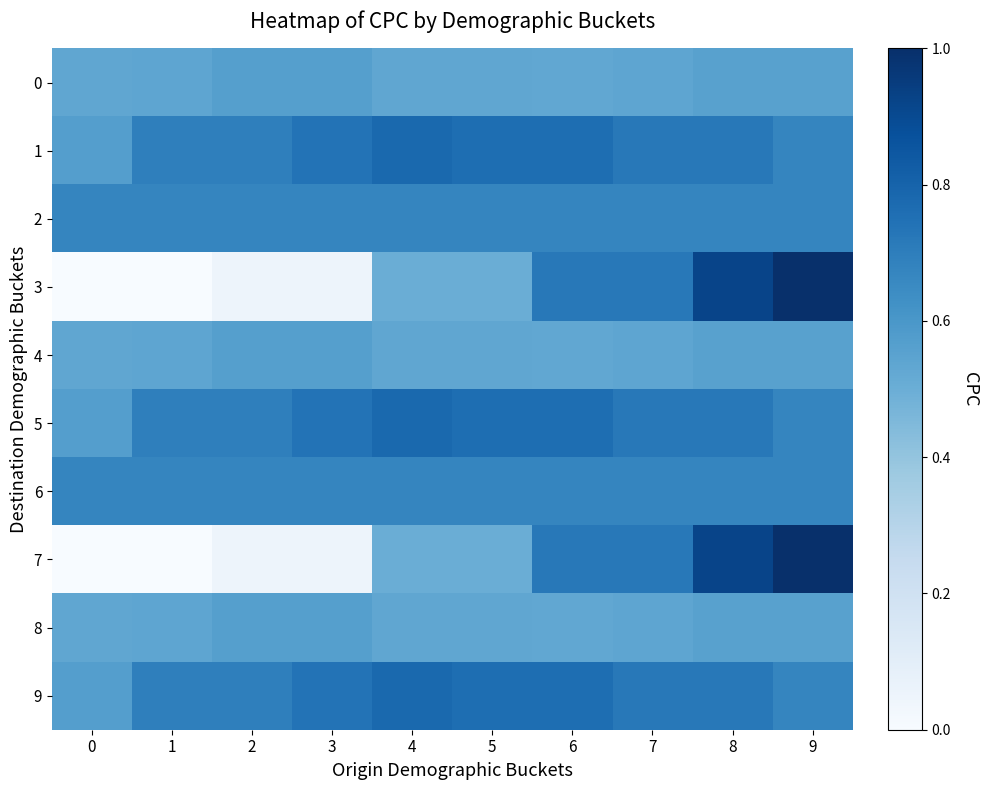

Reading right to left, transcribe all the data shown in this chart.

0: 9=0.6	8=0.6	7=0.5	6=0.5	5=0.5	4=0.5	3=0.6	2=0.6	1=0.5	0=0.5
1: 9=0.7	8=0.7	7=0.7	6=0.8	5=0.8	4=0.8	3=0.7	2=0.7	1=0.7	0=0.6
2: 9=0.7	8=0.7	7=0.7	6=0.7	5=0.7	4=0.7	3=0.7	2=0.7	1=0.7	0=0.7
3: 9=1.0	8=0.9	7=0.7	6=0.7	5=0.5	4=0.5	3=0.0	2=0.0	1=0.0	0=0.0
4: 9=0.6	8=0.6	7=0.5	6=0.5	5=0.5	4=0.5	3=0.6	2=0.6	1=0.5	0=0.5
5: 9=0.7	8=0.7	7=0.7	6=0.8	5=0.8	4=0.8	3=0.7	2=0.7	1=0.7	0=0.6
6: 9=0.7	8=0.7	7=0.7	6=0.7	5=0.7	4=0.7	3=0.7	2=0.7	1=0.7	0=0.7
7: 9=1.0	8=0.9	7=0.7	6=0.7	5=0.5	4=0.5	3=0.0	2=0.0	1=0.0	0=0.0
8: 9=0.6	8=0.6	7=0.5	6=0.5	5=0.5	4=0.5	3=0.6	2=0.6	1=0.5	0=0.5
9: 9=0.7	8=0.7	7=0.7	6=0.8	5=0.8	4=0.8	3=0.7	2=0.7	1=0.7	0=0.6